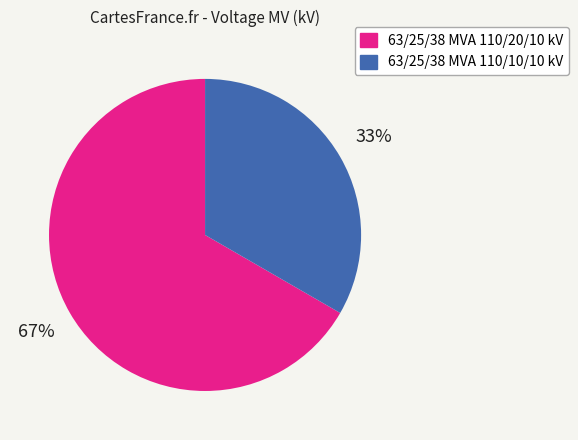

Combined, do 63/25/38 MVA 110/20/10 kV and 63/25/38 MVA 110/10/10 kV account for over 50%?

Yes